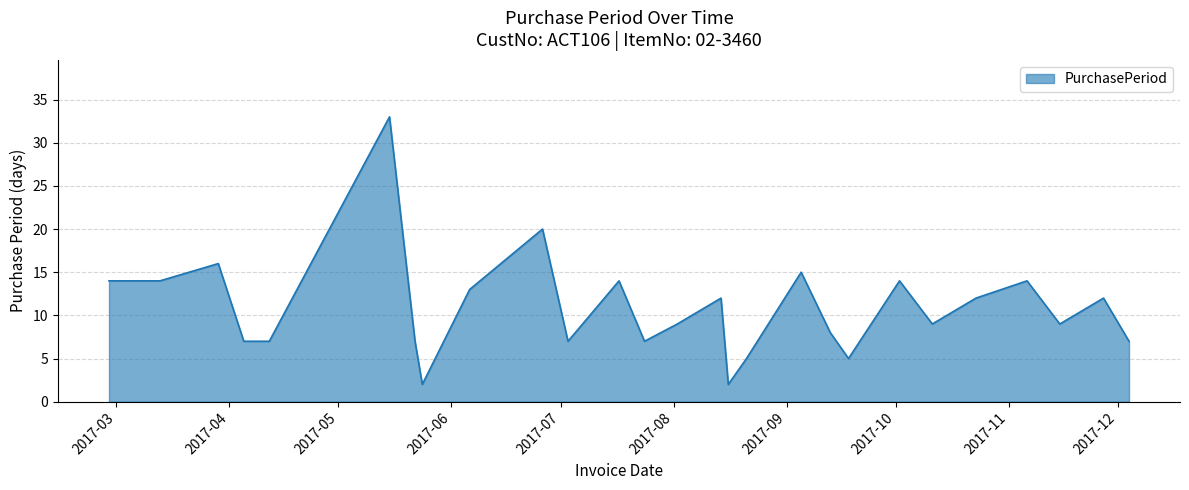

Reading left to right, list all the values displayed in this chart.

14	14	16	7	7	33	7	2	13	20	7	14	7	9	12	2	5	15	8	5	14	9	12	14	9	12	7